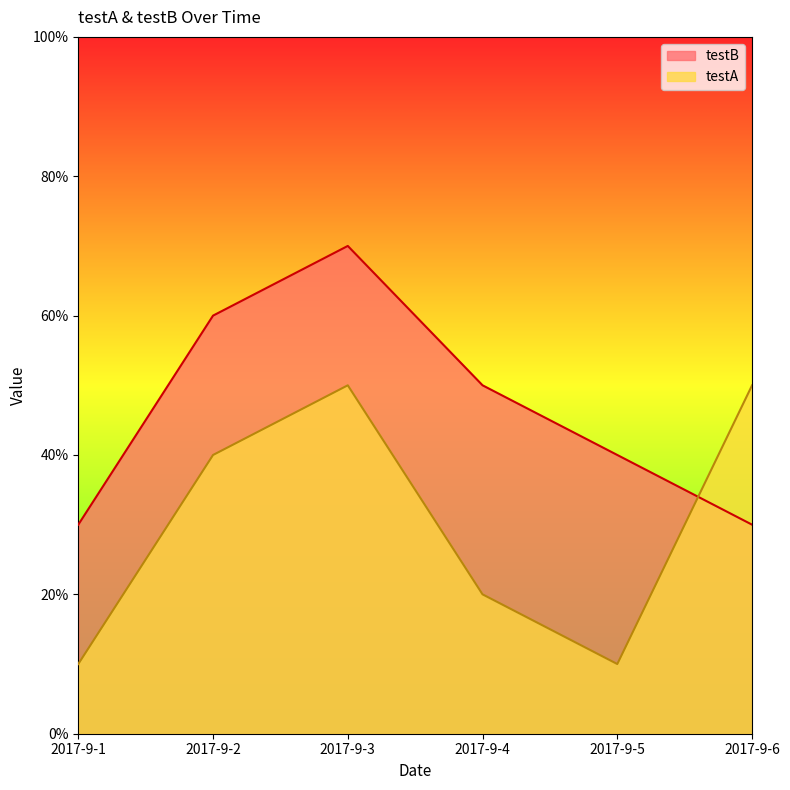

Which series has the largest total across all categories?

testB